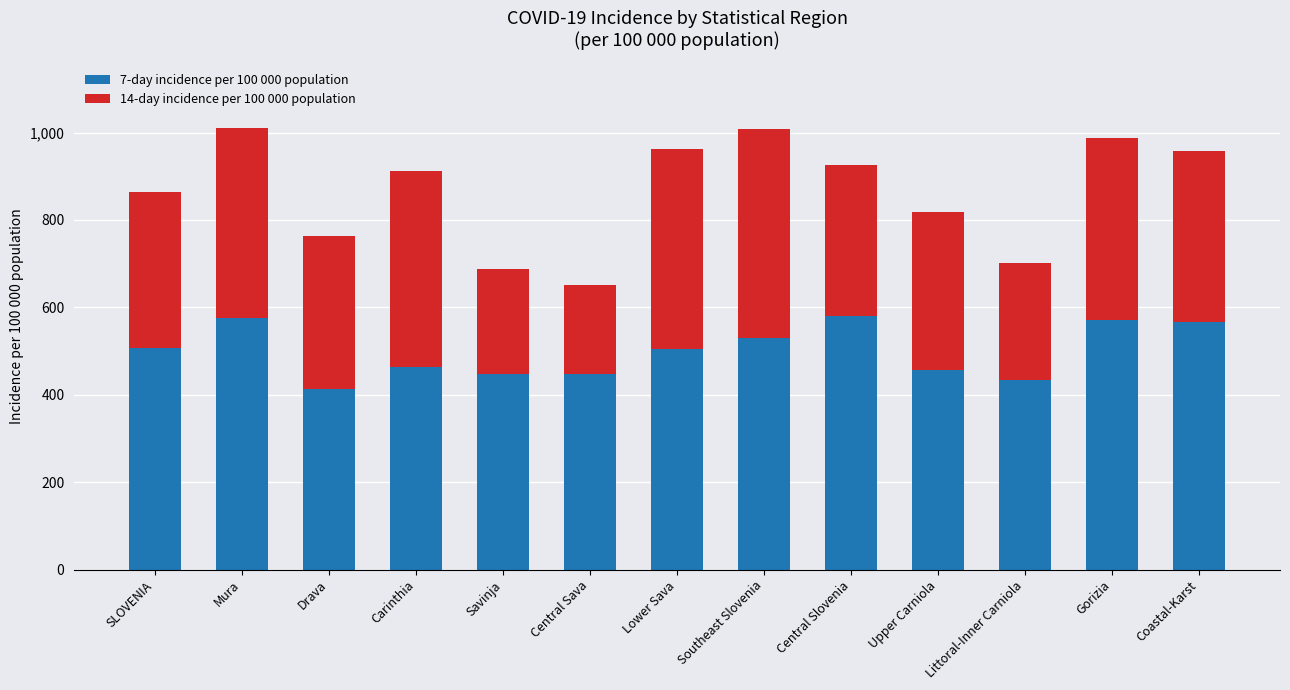

What is the highest value of the 7-day incidence per 100 000 population series?

579.4